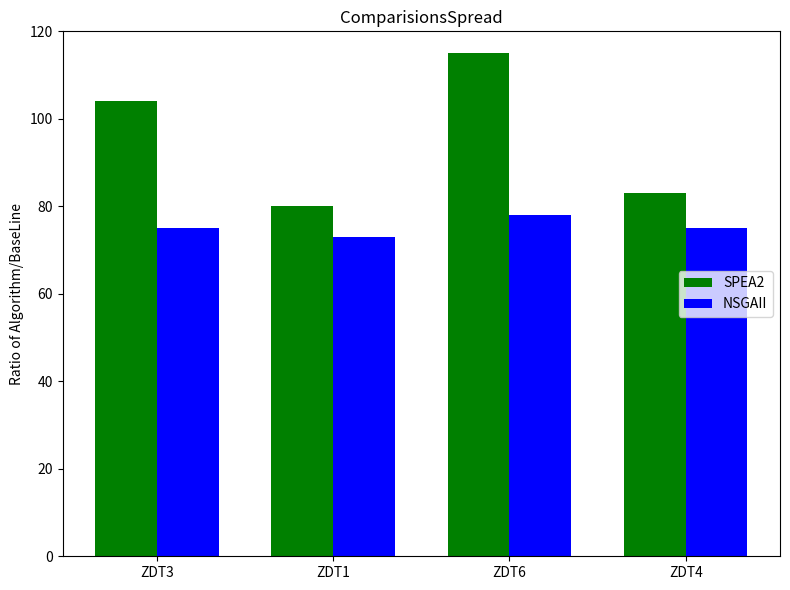

Which series has the largest total across all categories?

SPEA2